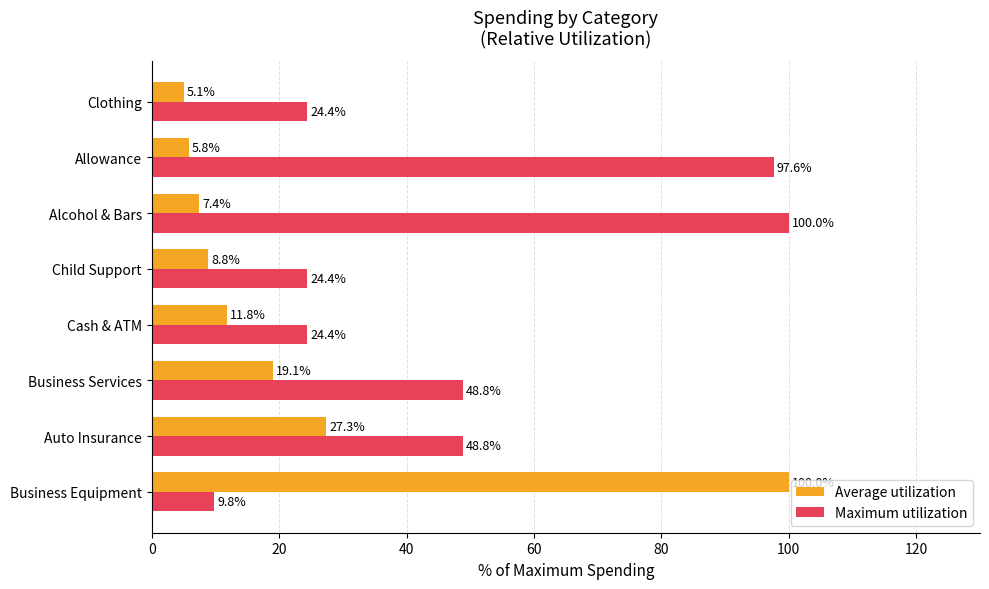

Rank the series by their average value, from highest to lowest.

Maximum utilization, Average utilization